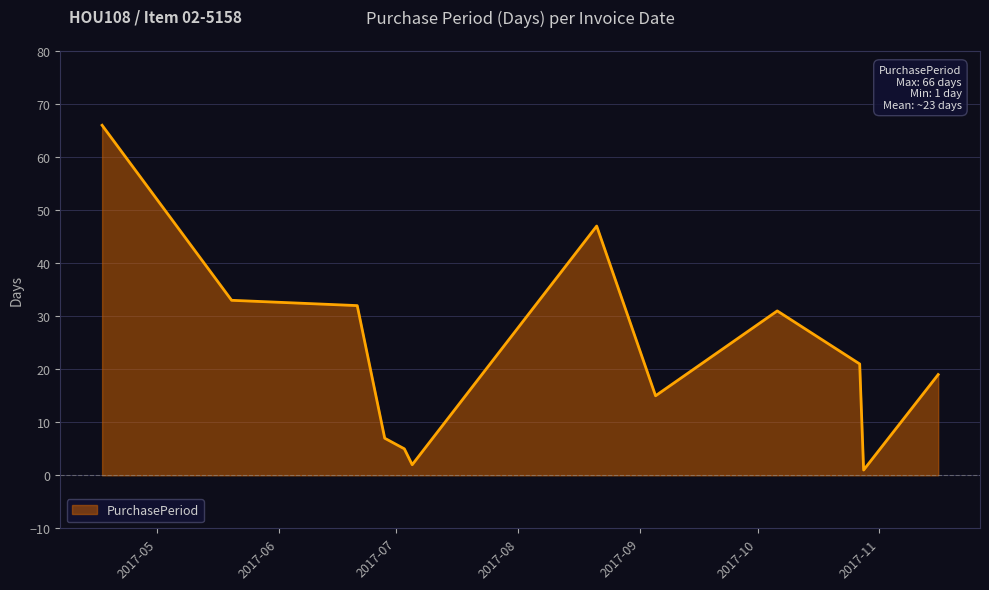

What is the difference between the maximum and minimum values?

65